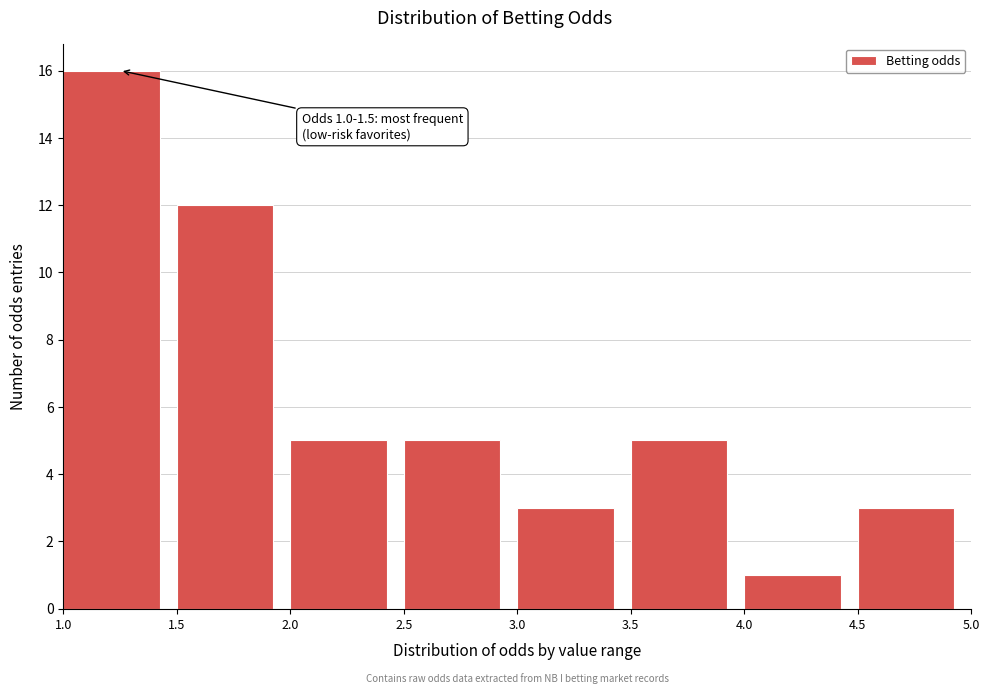

Which range on the x-axis has the tallest bar?

1.0 to 1.5